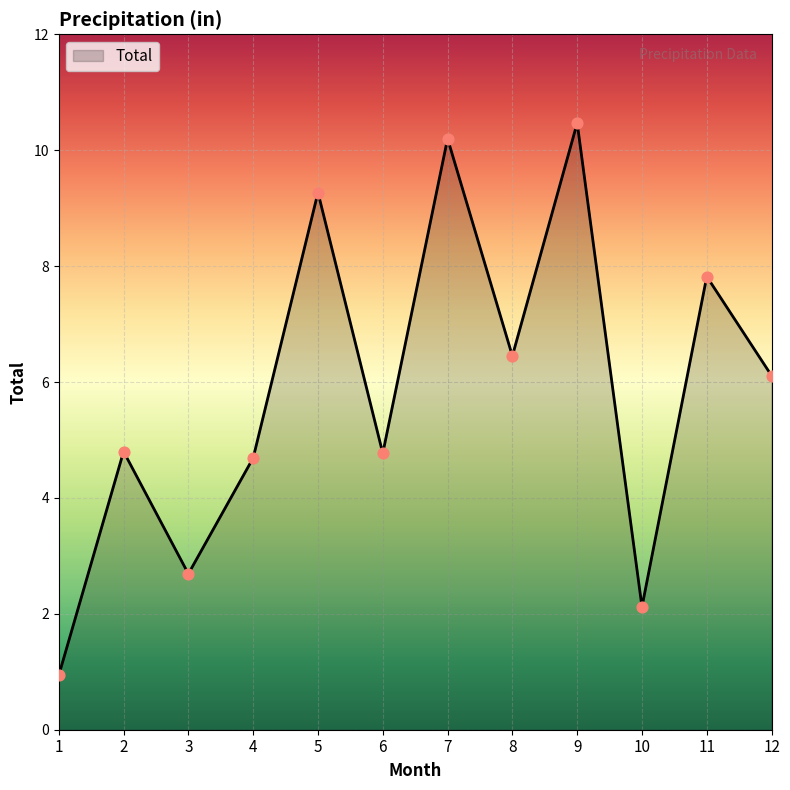

Between 1 and 7, which is larger?

7